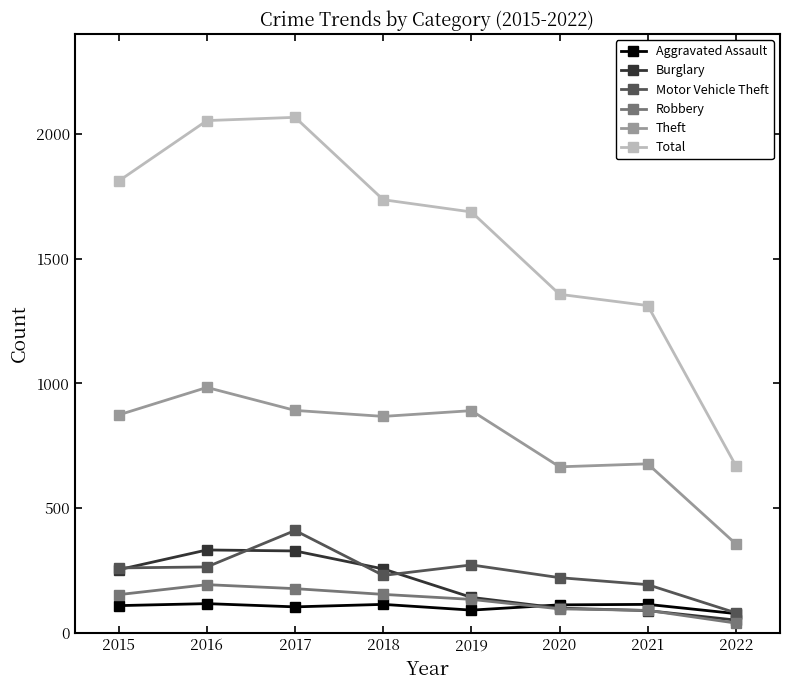

True or false: Aggravated Assault and Total intersect in this chart.

False